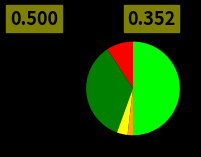

To the nearest percent, what is the difference between the largest and smallest slice percentages?

48%